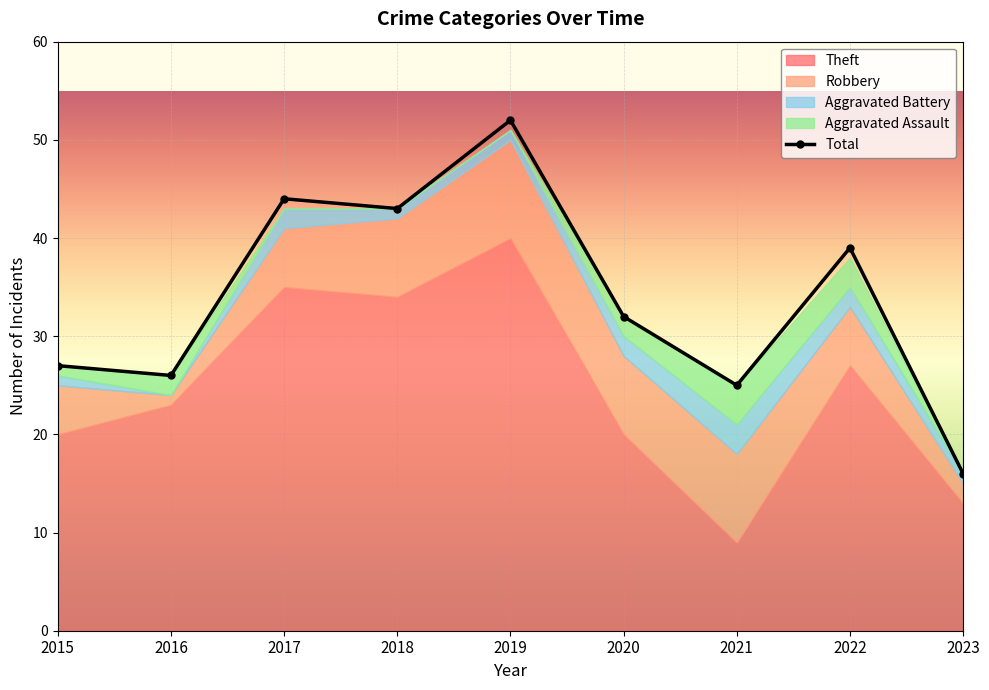

Is it true that Aggravated Battery equals 2 at 2020?

True